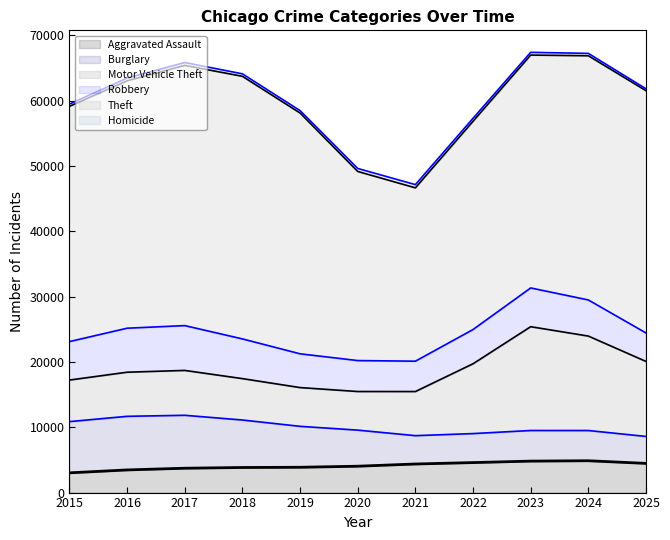

True or false: Theft has more than 2 interior local peaks.

False